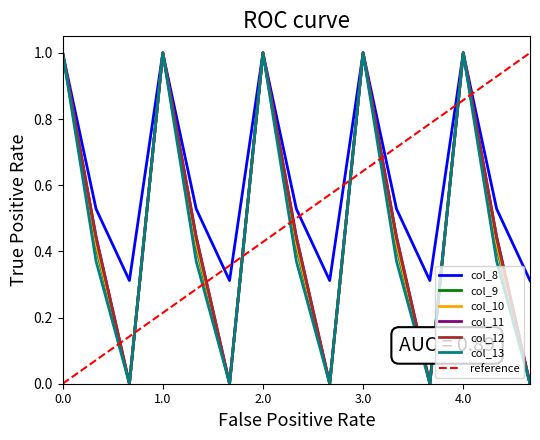

Is it true that col_9 equals 1.3 at 3.0?

False